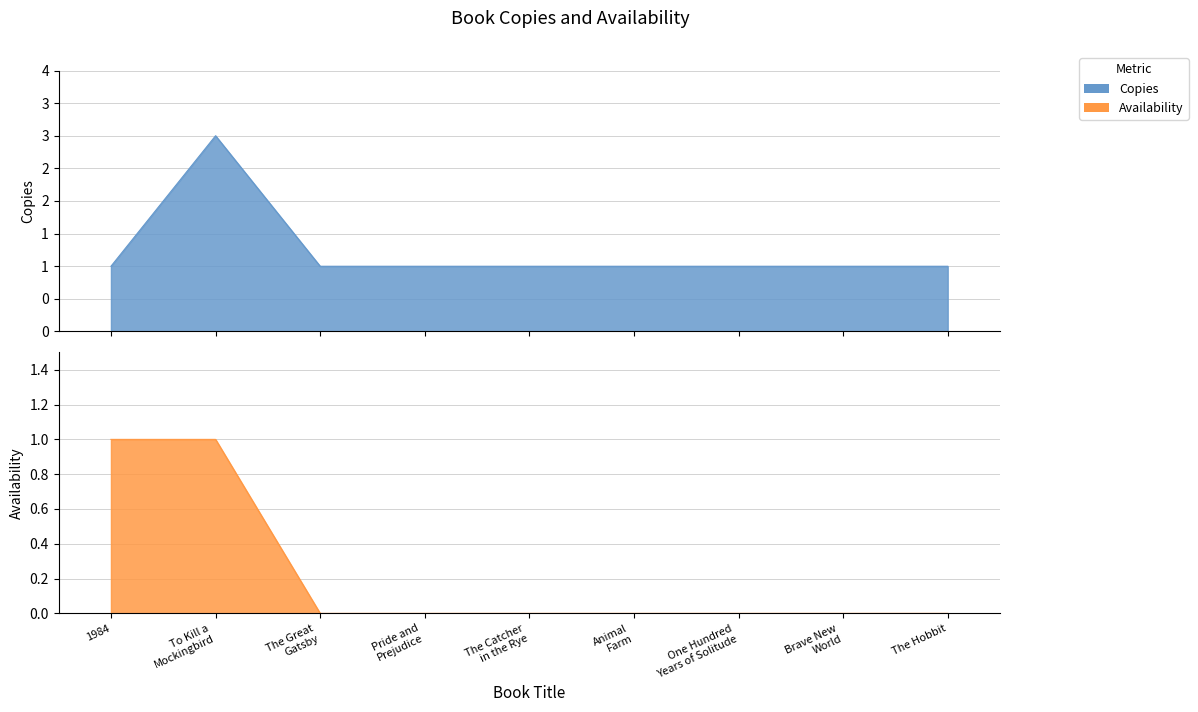

True or false: Copies and Availability cross at least once.

False